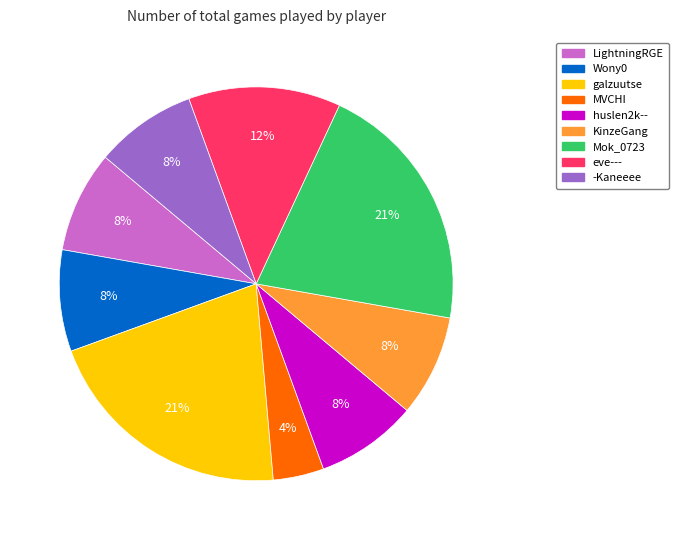

Is there any slice that represents more than half of the pie?

No